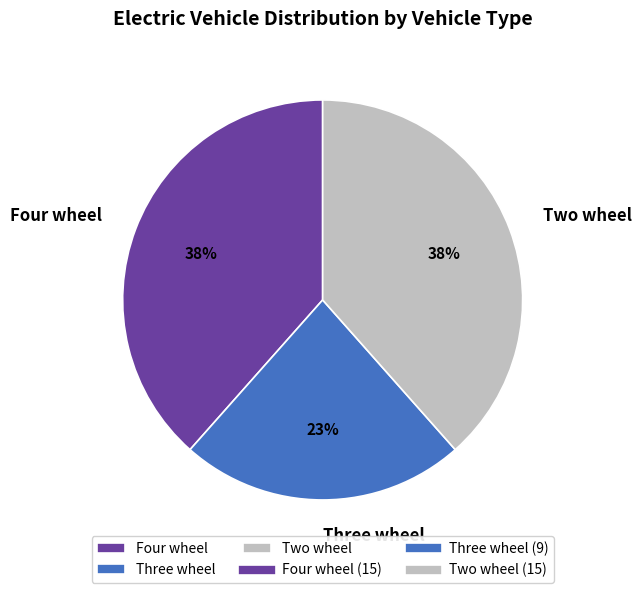

What is the smallest slice in the pie chart?

Three wheel